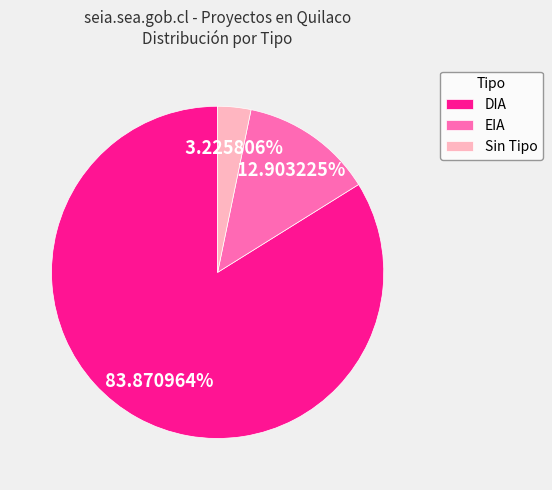

Approximately how many times larger is the value at DIA compared to Sin Tipo?

26.0